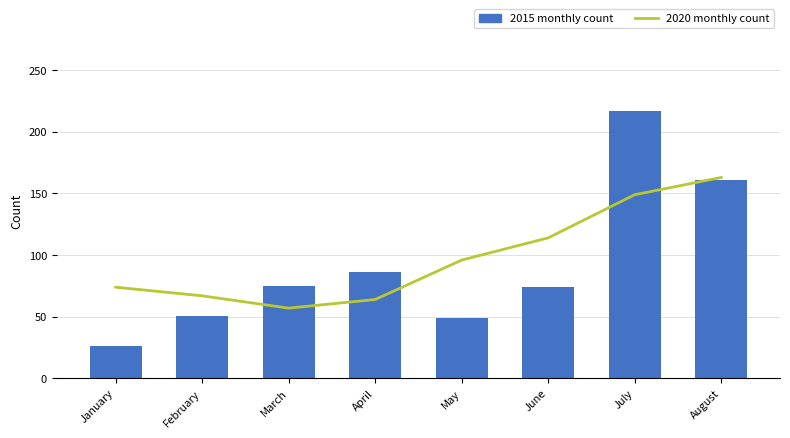

What is the value of the 2015 count bar at the 8th from the left?

161